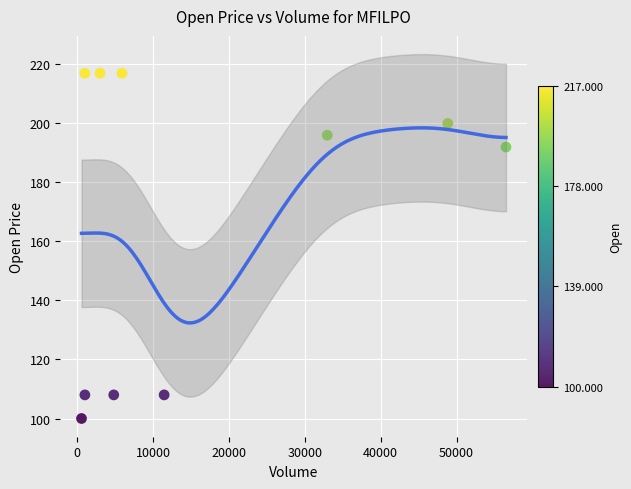

What is the range of Y values (max minus min)?

117